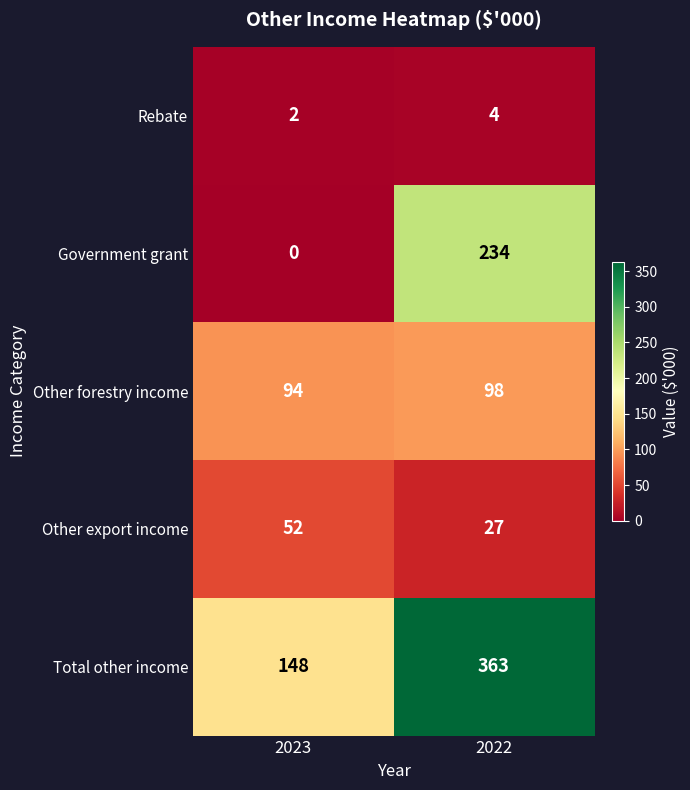

What is the total value across all series at 2022?

726